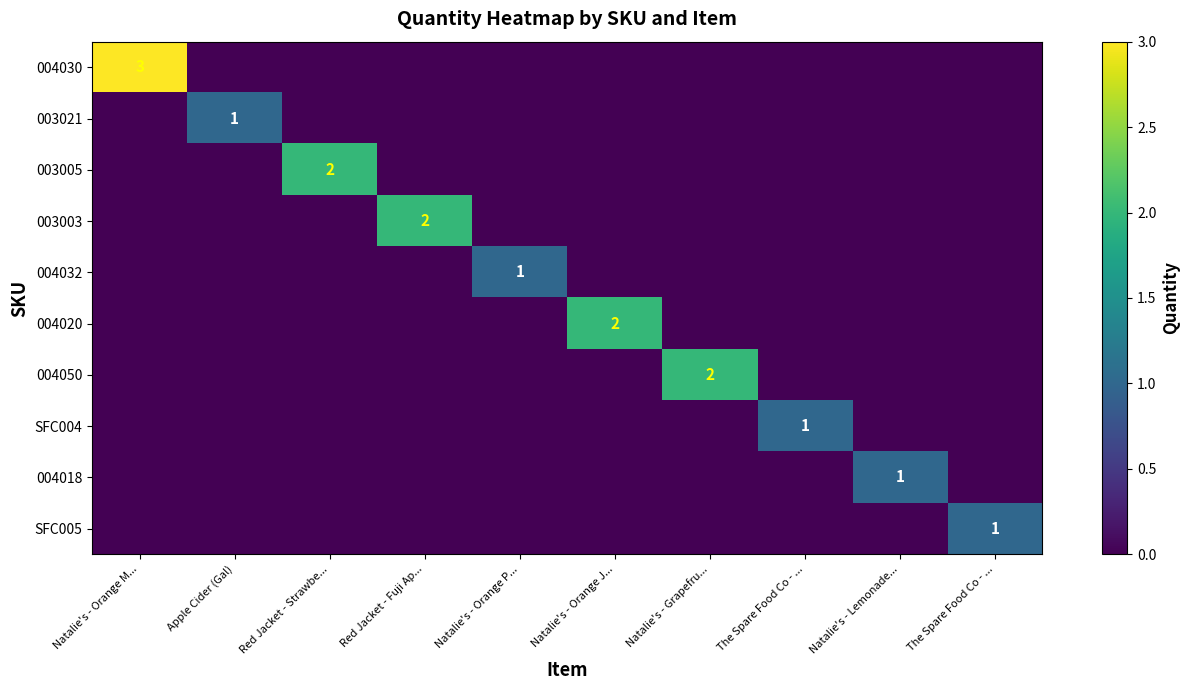

What is the difference between the maximum and minimum values in the 003003 series?

2